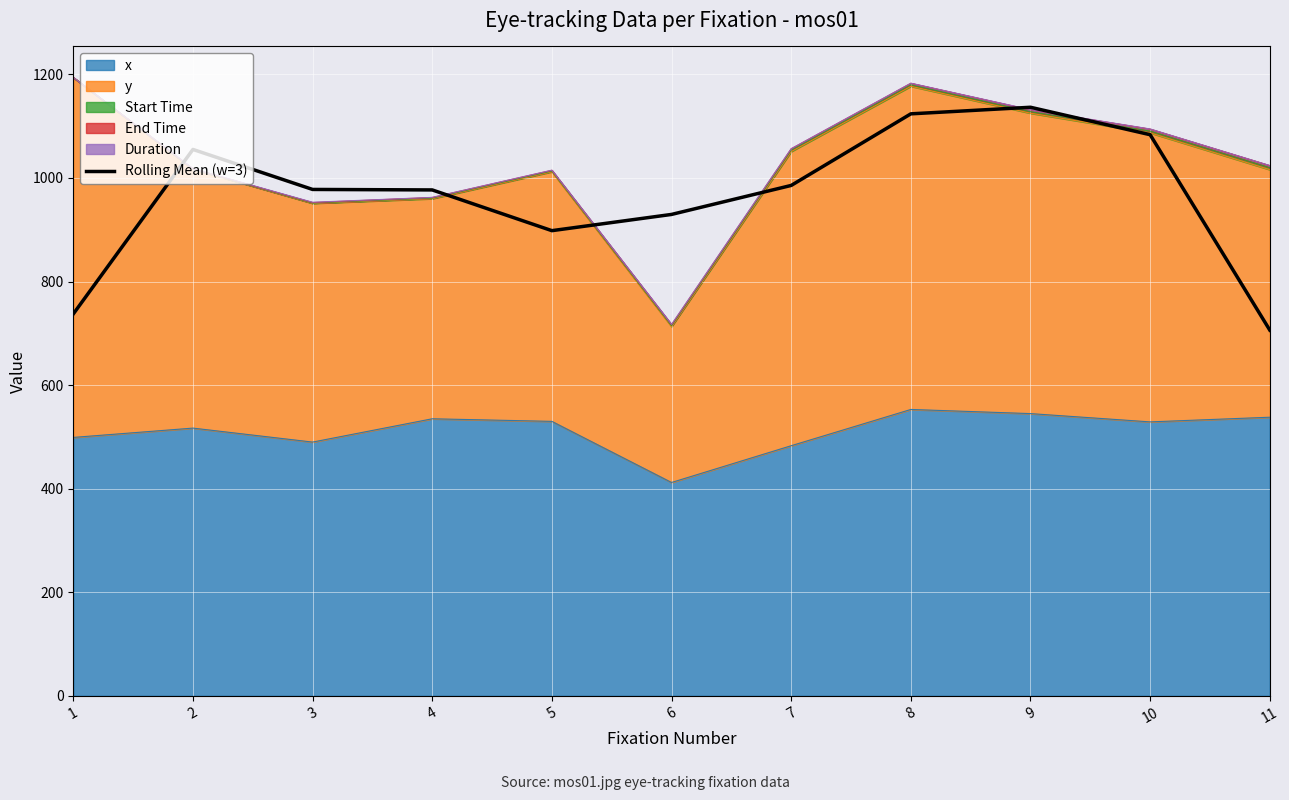

What is the difference between the maximum and minimum values?

430.3